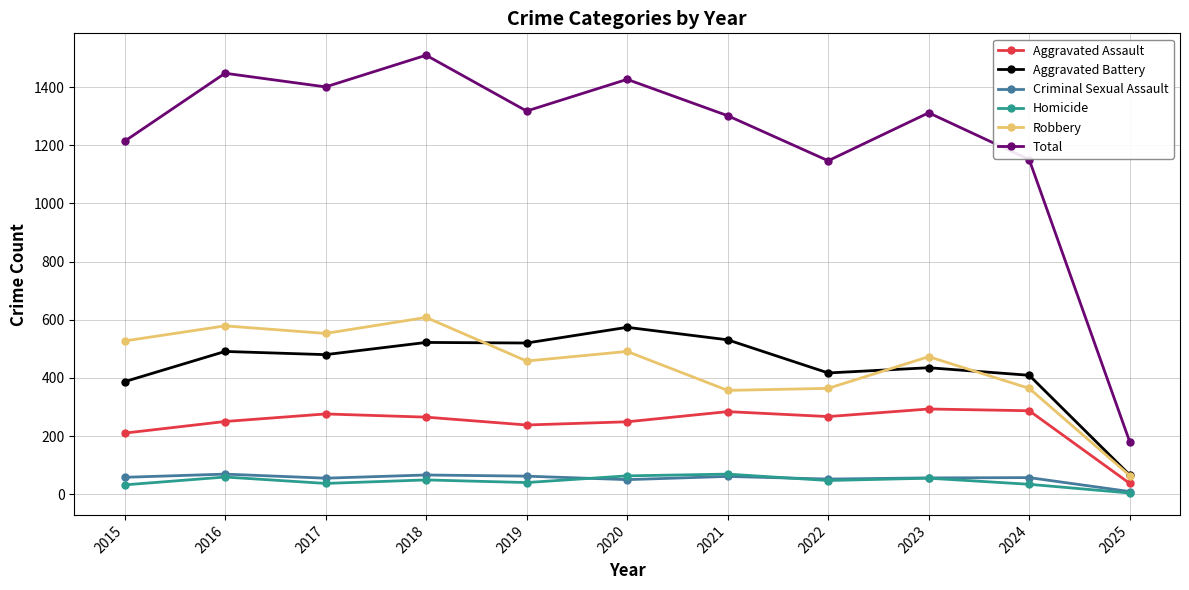

What is the average value of the Robbery series?

440